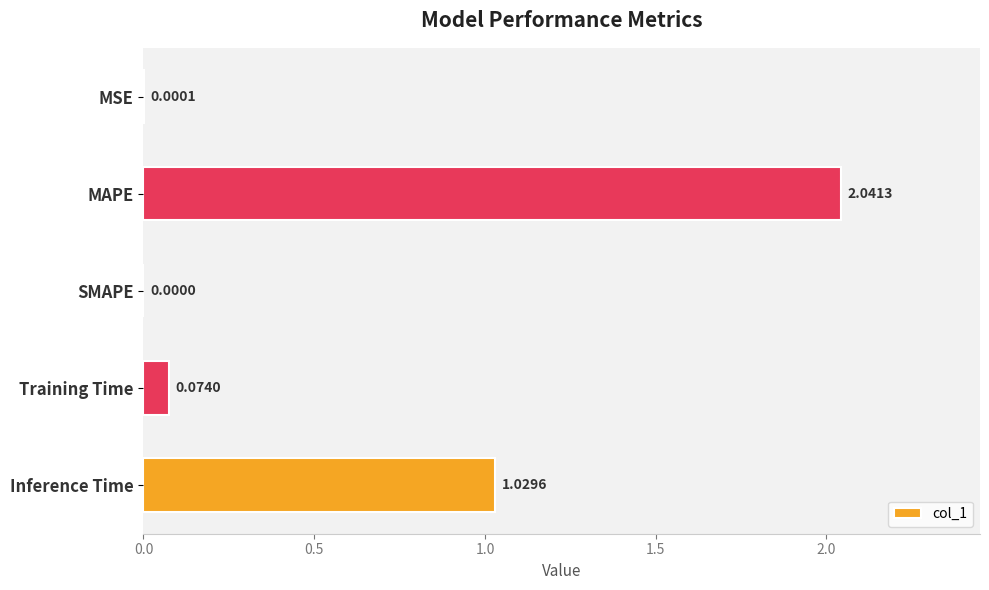

What is the sum of the values at MAPE and Inference Time?

3.1